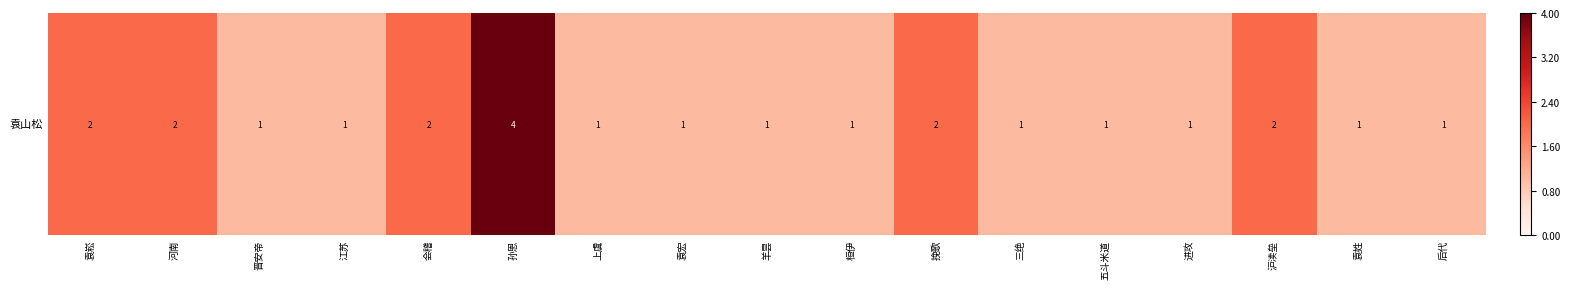

List the labels in order of value, smallest first.

晋安帝, 江苏, 上虞, 袁宏, 羊昙, 桓伊, 三绝, 五斗米道, 进攻, 袁姓, 后代, 袁崧, 河南, 会稽, 挽歌, 沪渎垒, 孙恩